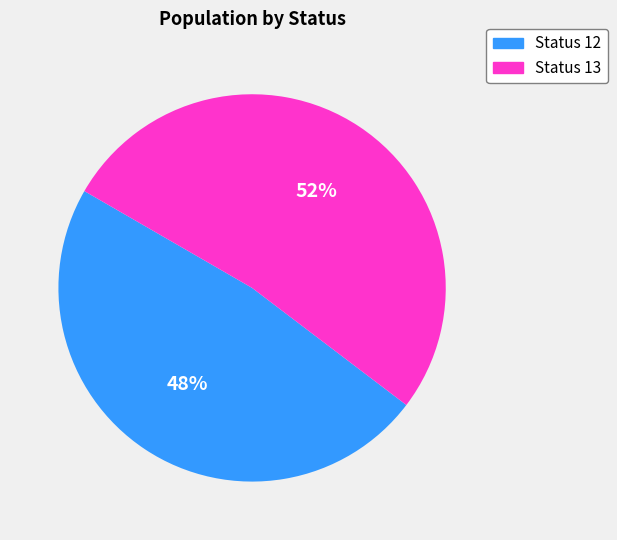

How many segments does this pie chart have?

2